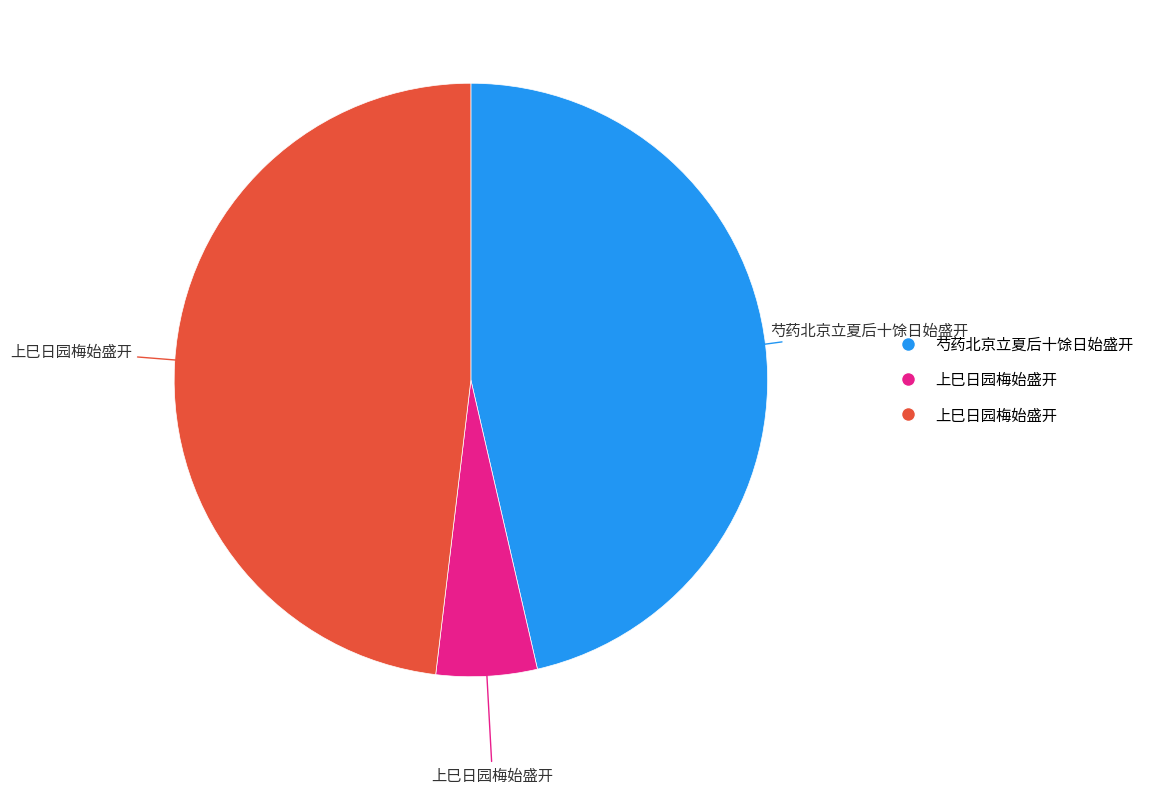

Is there any slice that represents more than half of the pie?

No